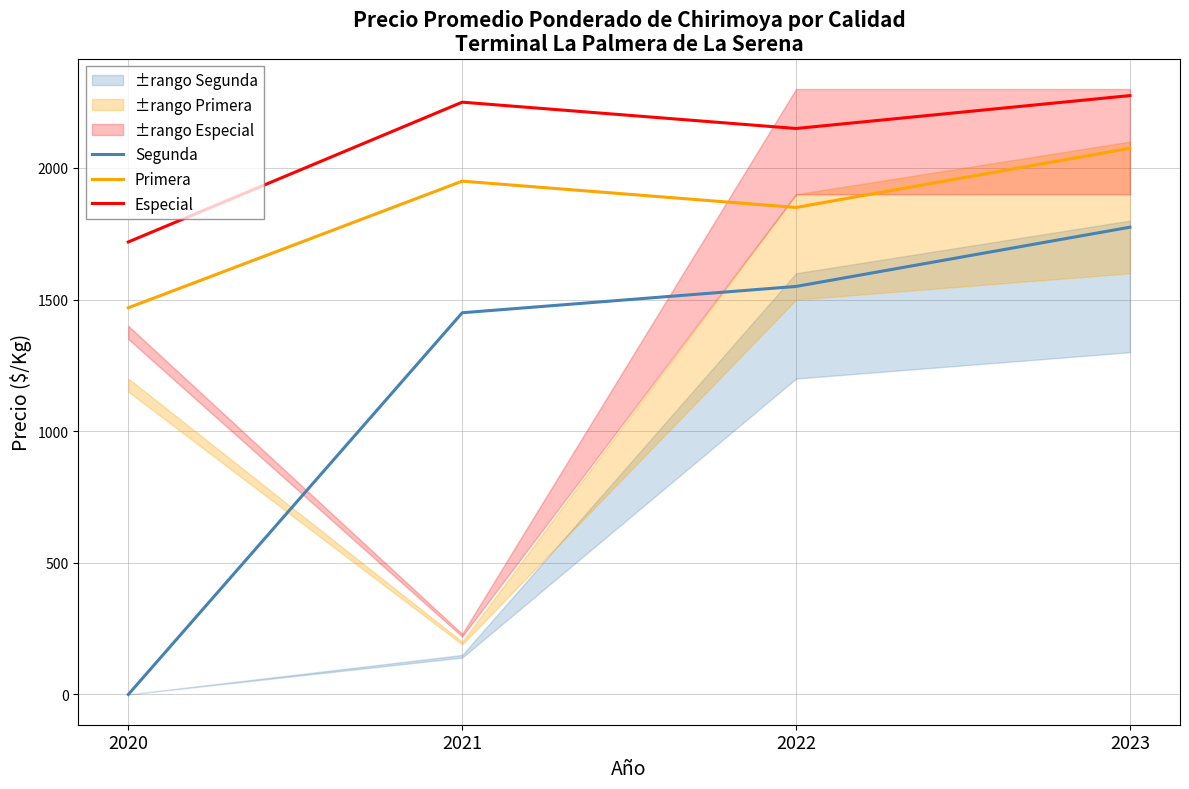

Rank the series by their maximum value, from highest to lowest.

Especial, Primera, Segunda